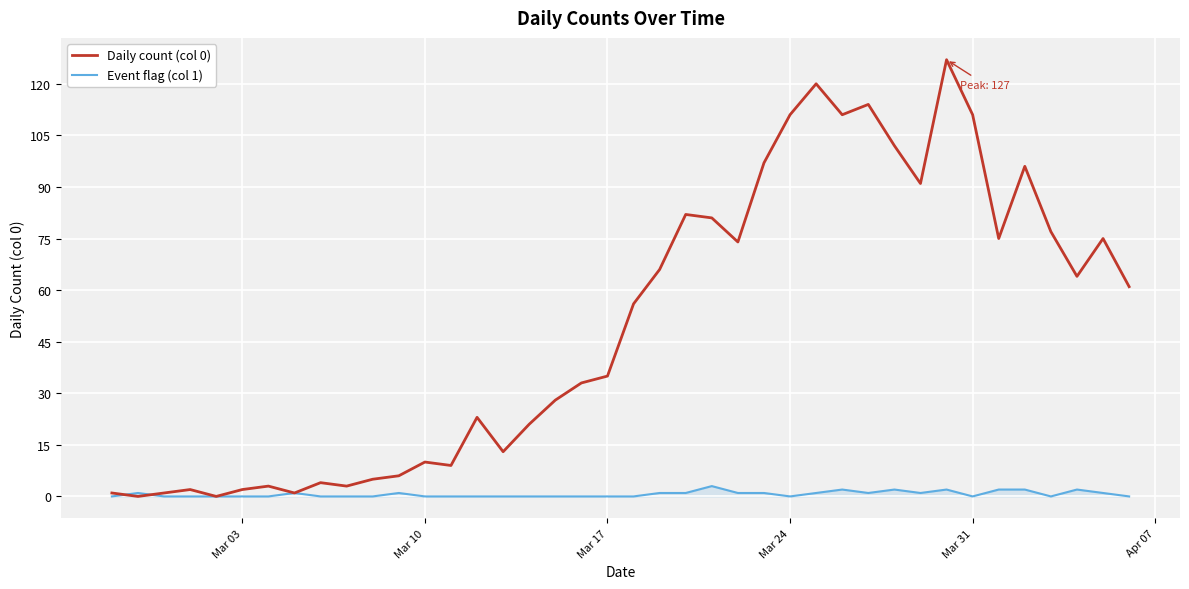

True or false: Daily count (col 0) has more than 2 points higher than both neighbors.

True